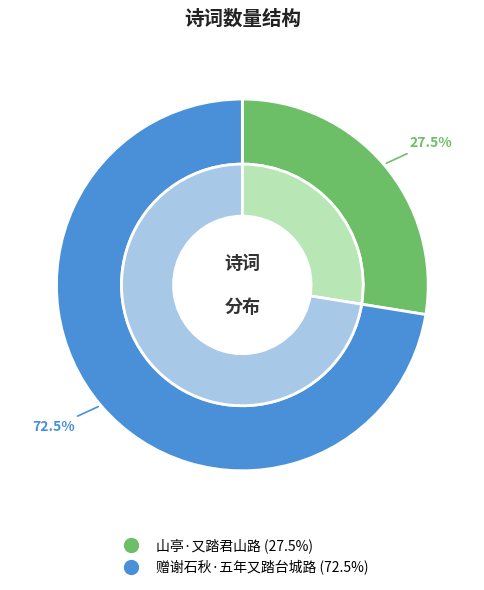

To the nearest percent, what is the difference between the largest and smallest slice percentages?

45%